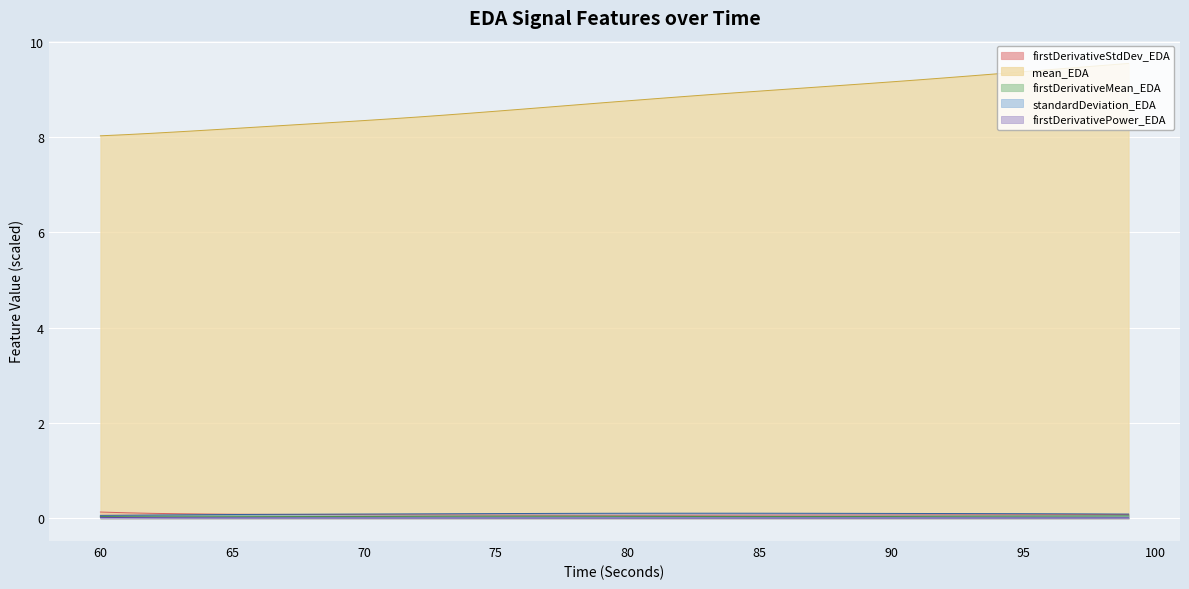

The standardDeviation_EDA series shows 0.1 at 91. True or false?

True